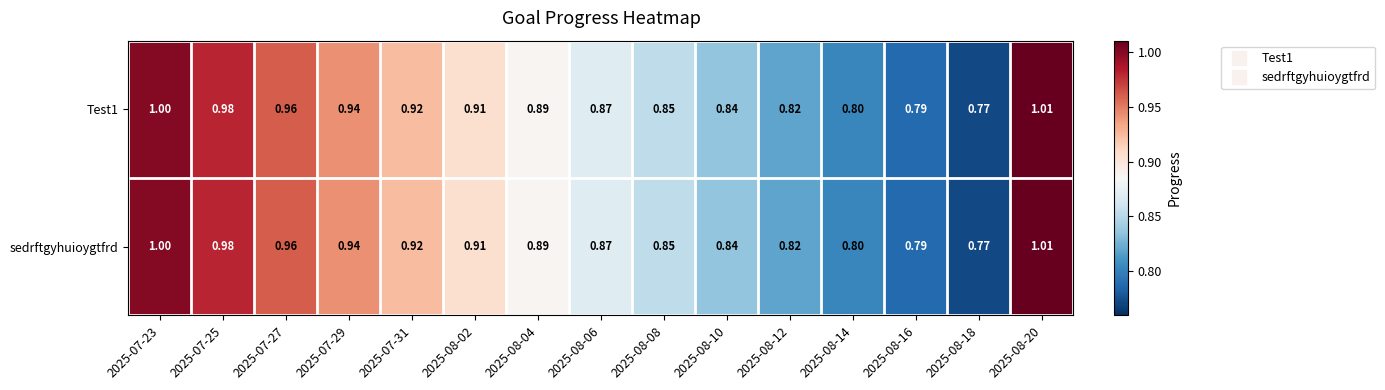

Is the value of sedrftgyhuioygtfrd at 2025-08-08 greater than the value of Test1 at 2025-07-27?

No